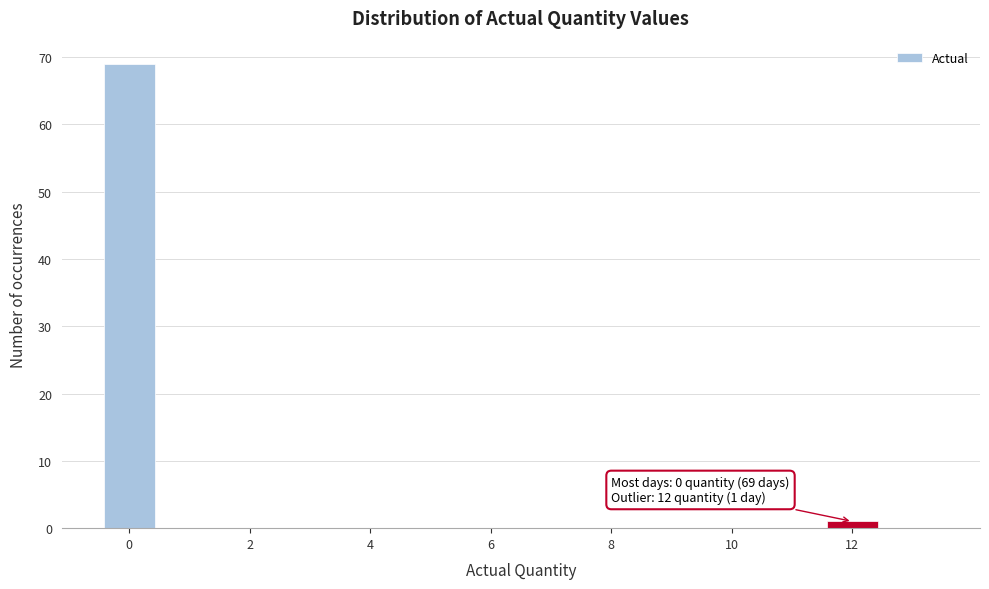

Which range on the x-axis has the tallest bar?

-0.5 to 0.5